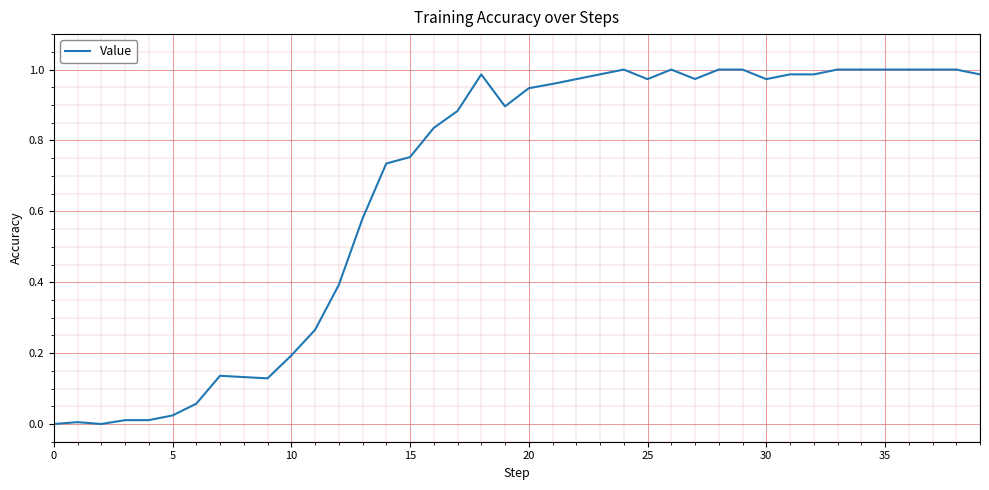

What is the label of the 5th point from the right?

35